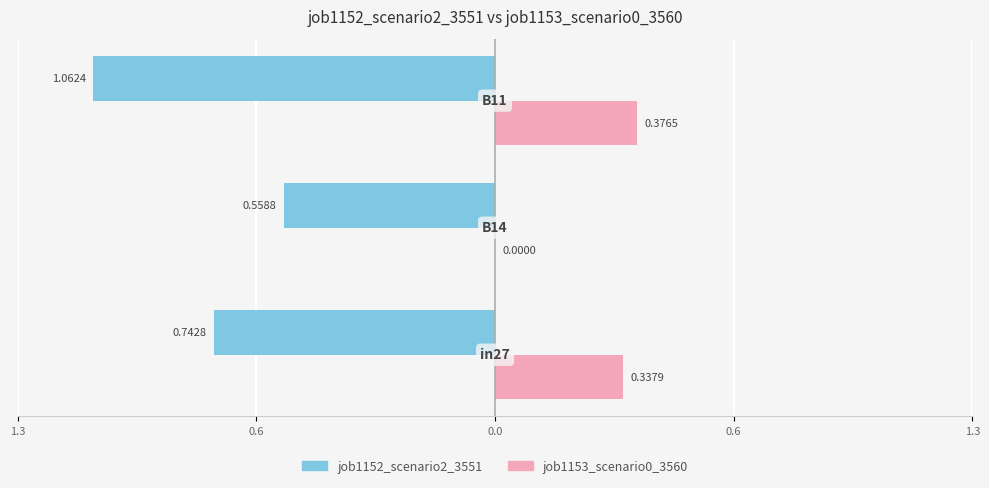

What are all the series names shown in the legend?

job1152_scenario2_3551, job1153_scenario0_3560